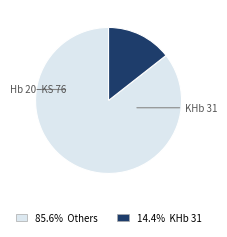

Is there a majority slice in this chart?

Yes